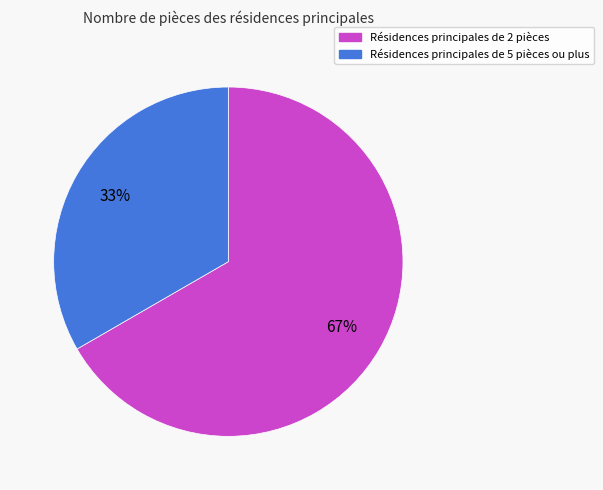

Is there any slice that represents more than half of the pie?

Yes